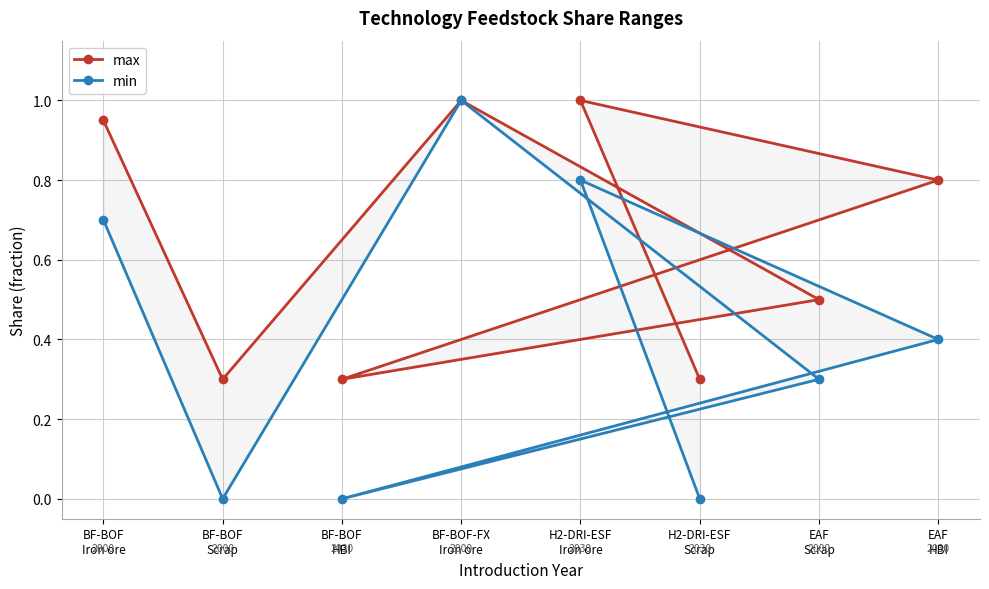

Reading right to left, what are all the values shown in this chart?

max: H2-DRI-ESF
Scrap=0.3	H2-DRI-ESF
Iron ore=1.0	EAF
HBI=0.8	BF-BOF
HBI=0.3	EAF
Scrap=0.5	BF-BOF-FX
Iron ore=1.0	BF-BOF
Scrap=0.3	BF-BOF
Iron ore=0.9
min: H2-DRI-ESF
Scrap=0.0	H2-DRI-ESF
Iron ore=0.8	EAF
HBI=0.4	BF-BOF
HBI=0.0	EAF
Scrap=0.3	BF-BOF-FX
Iron ore=1.0	BF-BOF
Scrap=0.0	BF-BOF
Iron ore=0.7